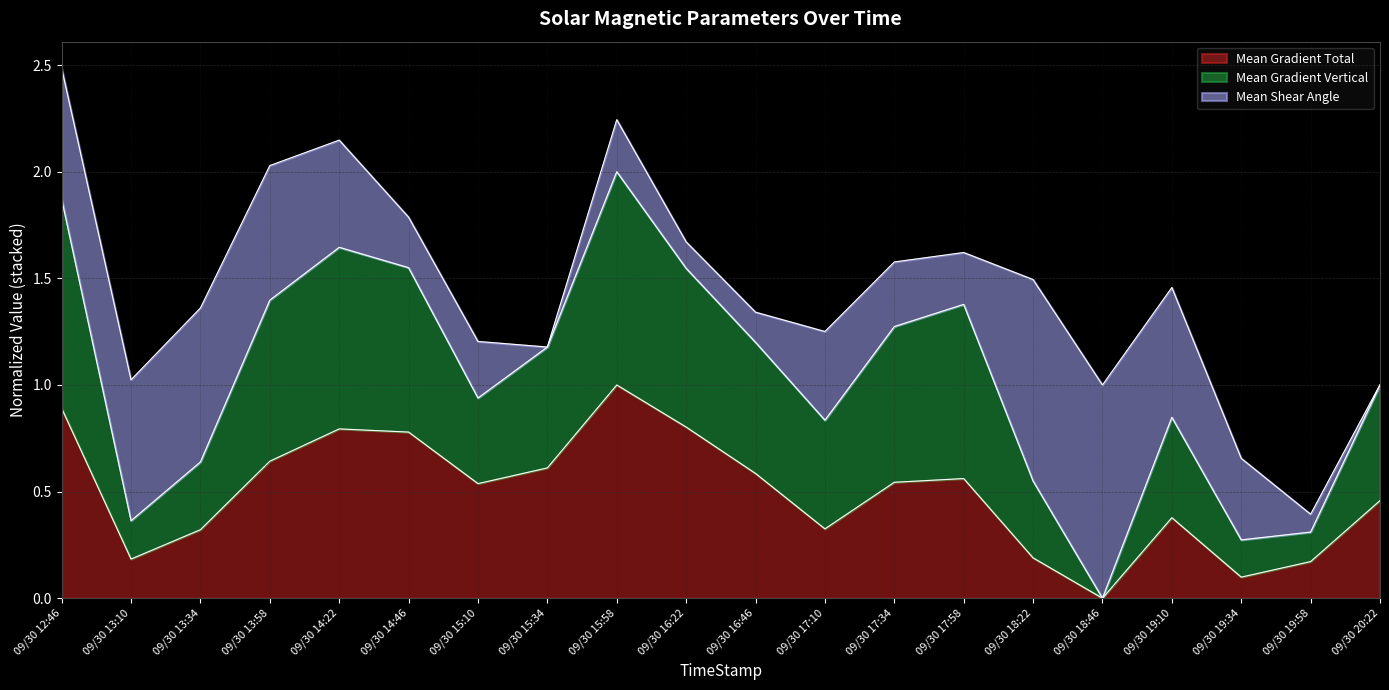

The Mean Gradient Total series shows 0.3 at 09/30 13:34. True or false?

True